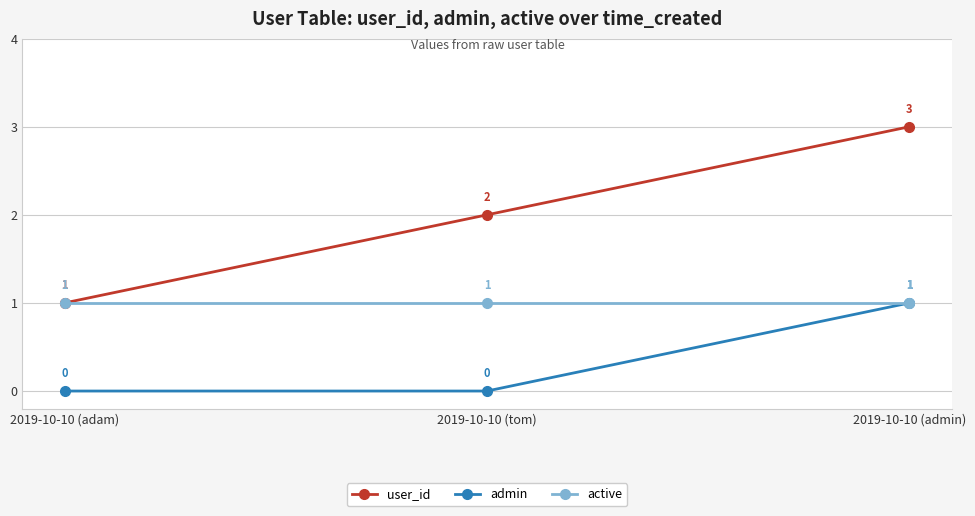

Which series has the largest total across all categories?

user_id